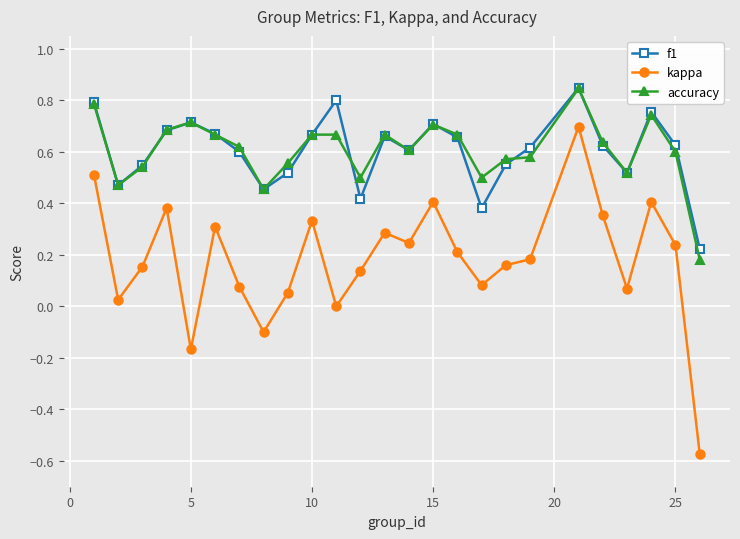

Which series has the largest range (max minus min)?

kappa